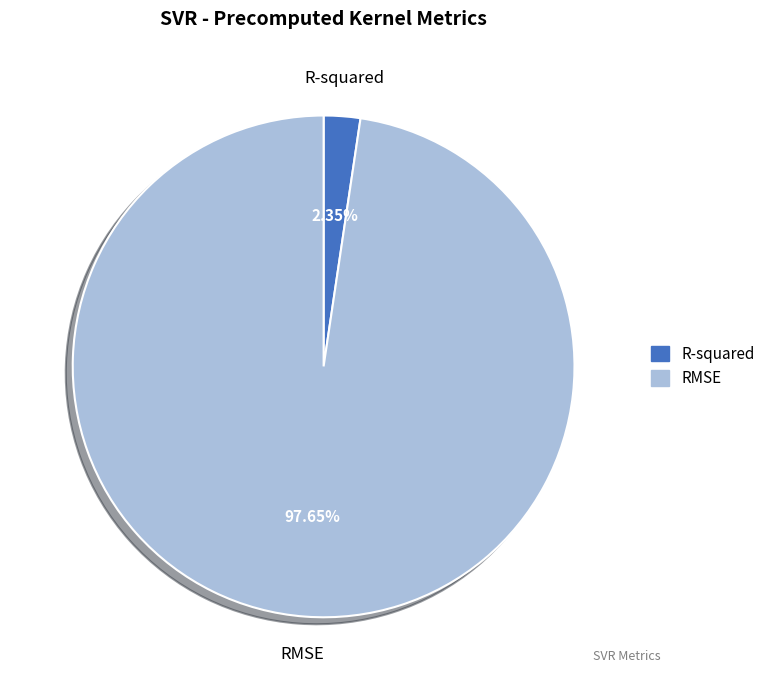

What percentage do RMSE and R-squared together represent?

100.0%